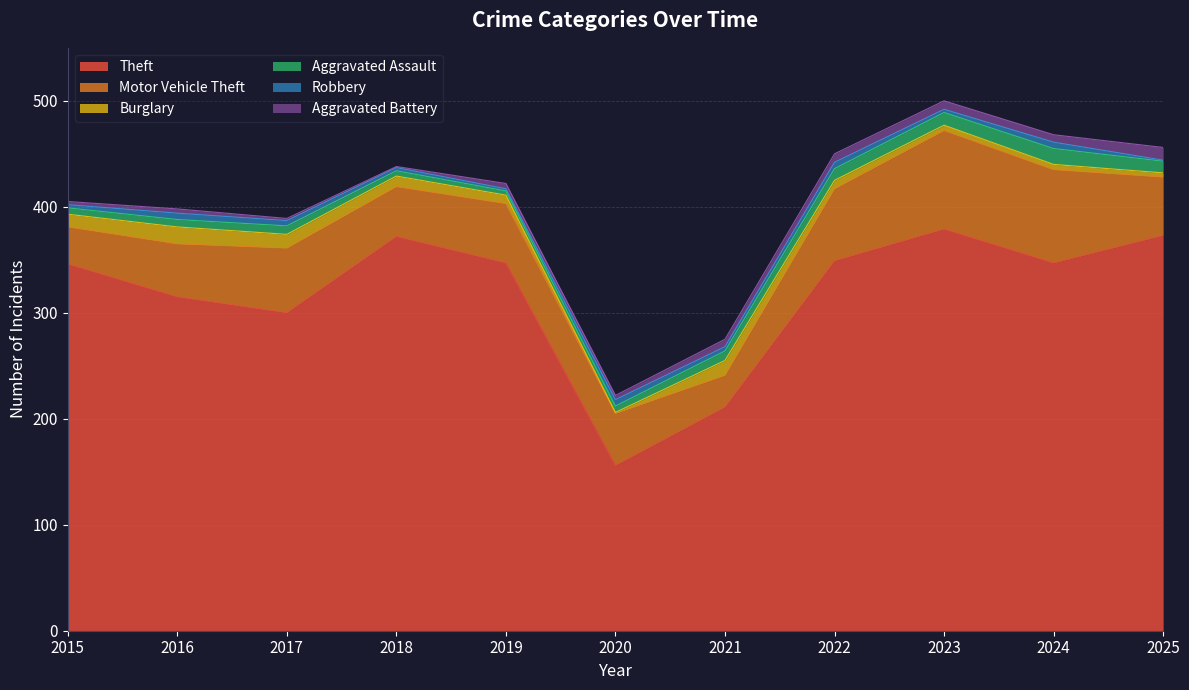

What is the spread (max minus min) of values at 2015?

343